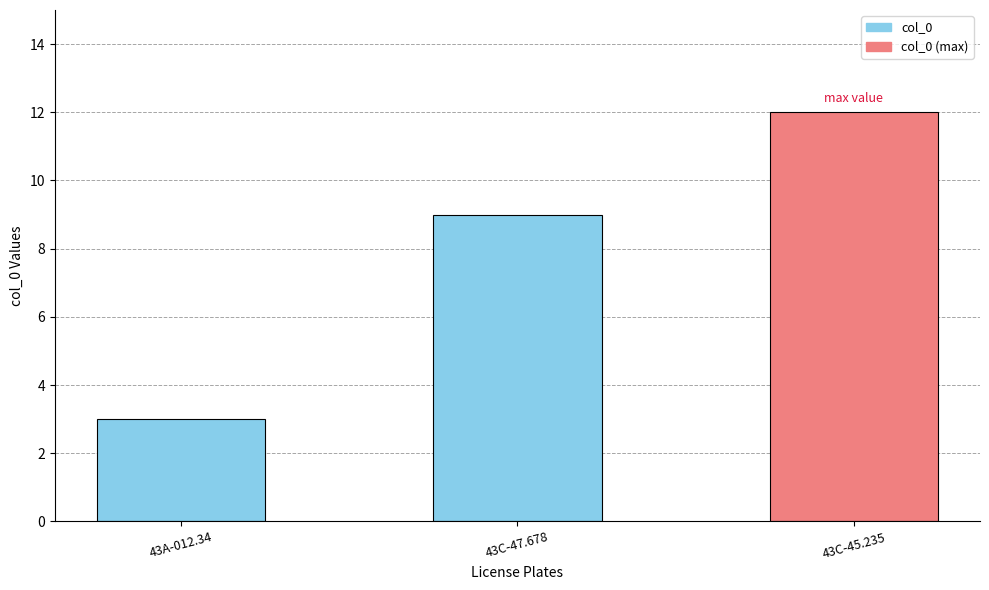

List the labels in order of value, largest first.

43C-45.235, 43C-47.678, 43A-012.34